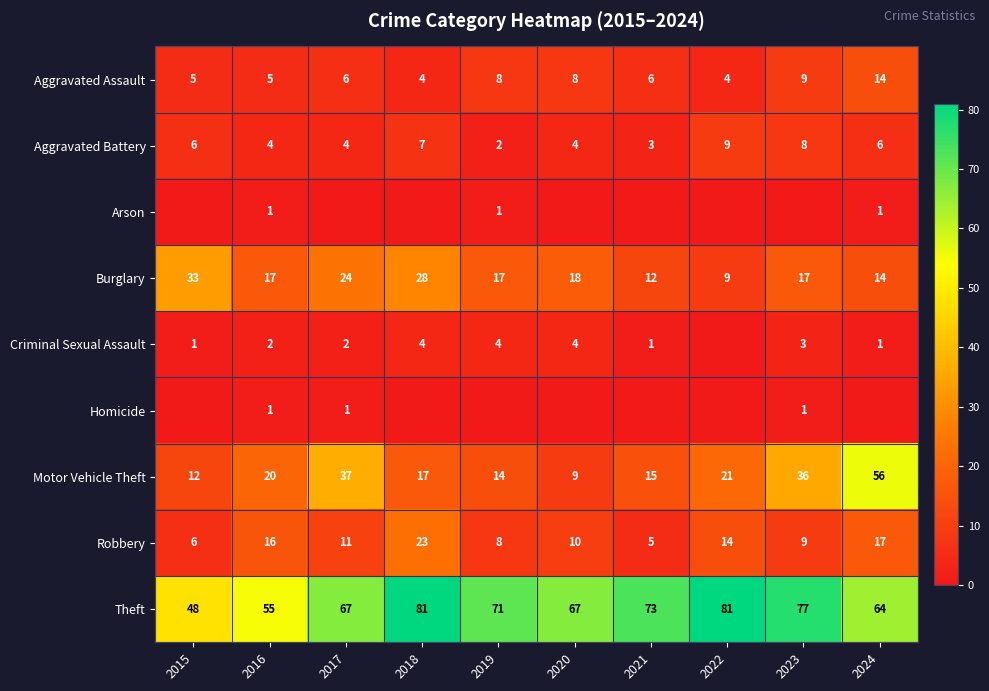

What is the difference between the Theft values at 2021 and 2024?

9